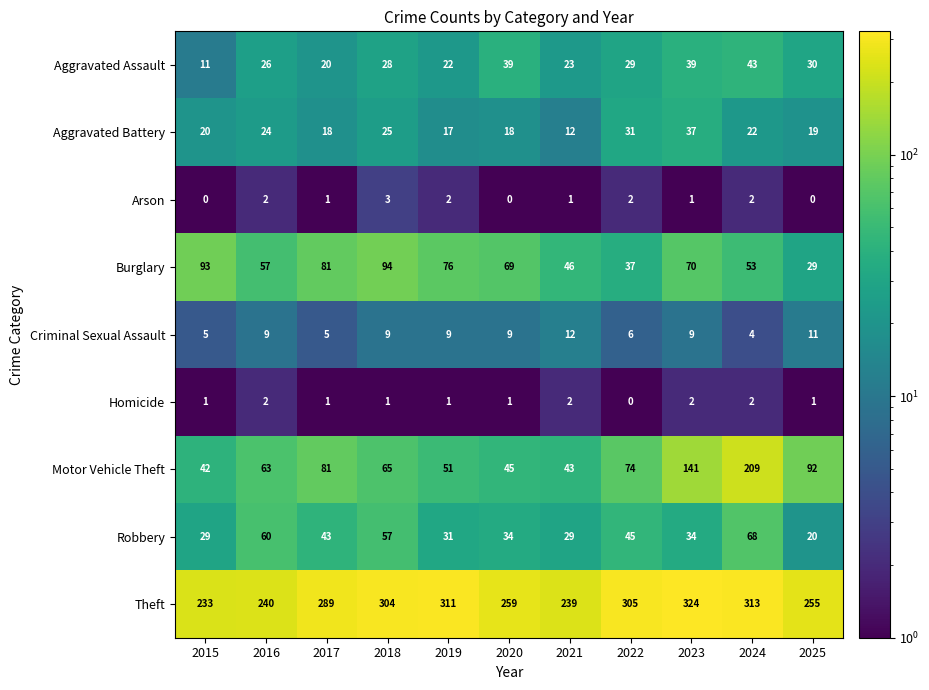

At which label does Arson first exceed 1?

2016